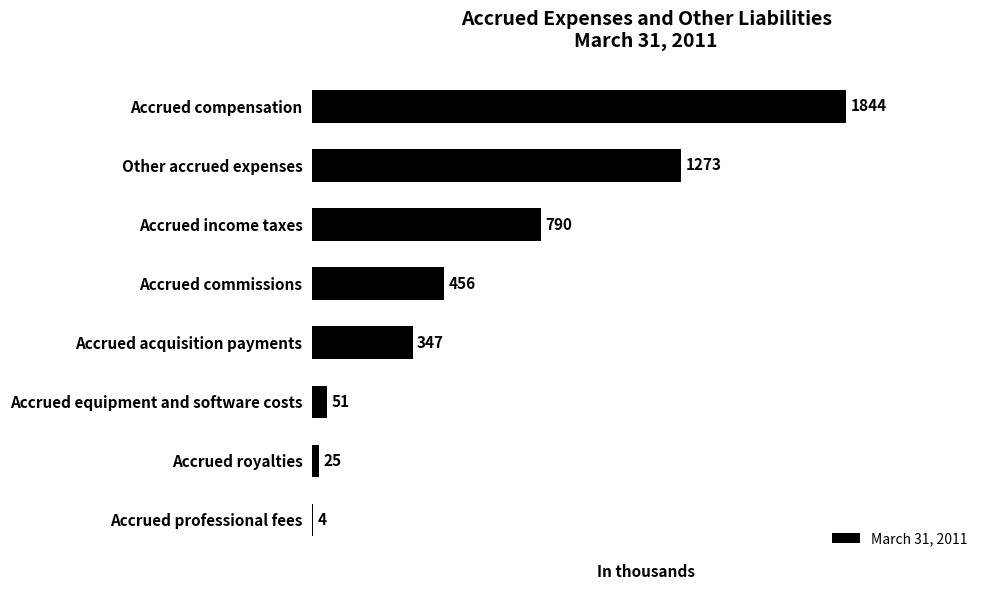

At which label is the value closest to 924?

Accrued income taxes